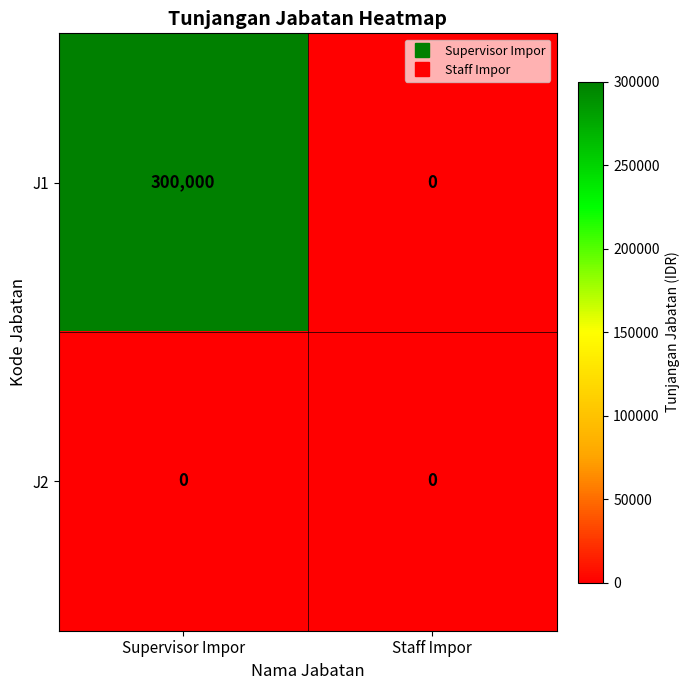

What is the spread (max minus min) of values at Supervisor Impor?

300000